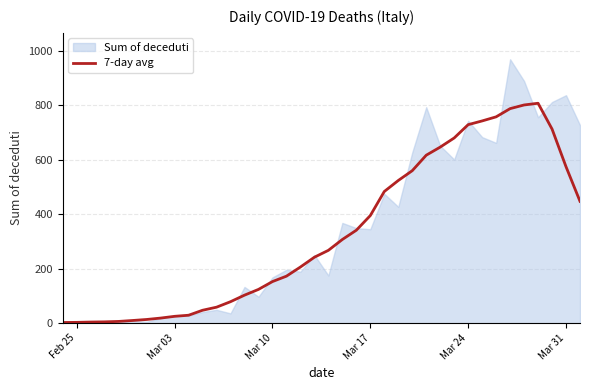

Reading right to left, transcribe all the data shown in this chart.

447.4	574.4	712.9	807.4	801.1	787.7	757.6	742.6	728.9	680.0	646.4	616.7	559.9	523.9	483.4	395.1	341.3	307.3	267.4	242.1	206.1	172.6	152.7	124.0	102.9	78.9	58.7	47.4	29.1	25.1	18.7	13.6	9.9	6.4	4.9	4.1	3.0	2.4